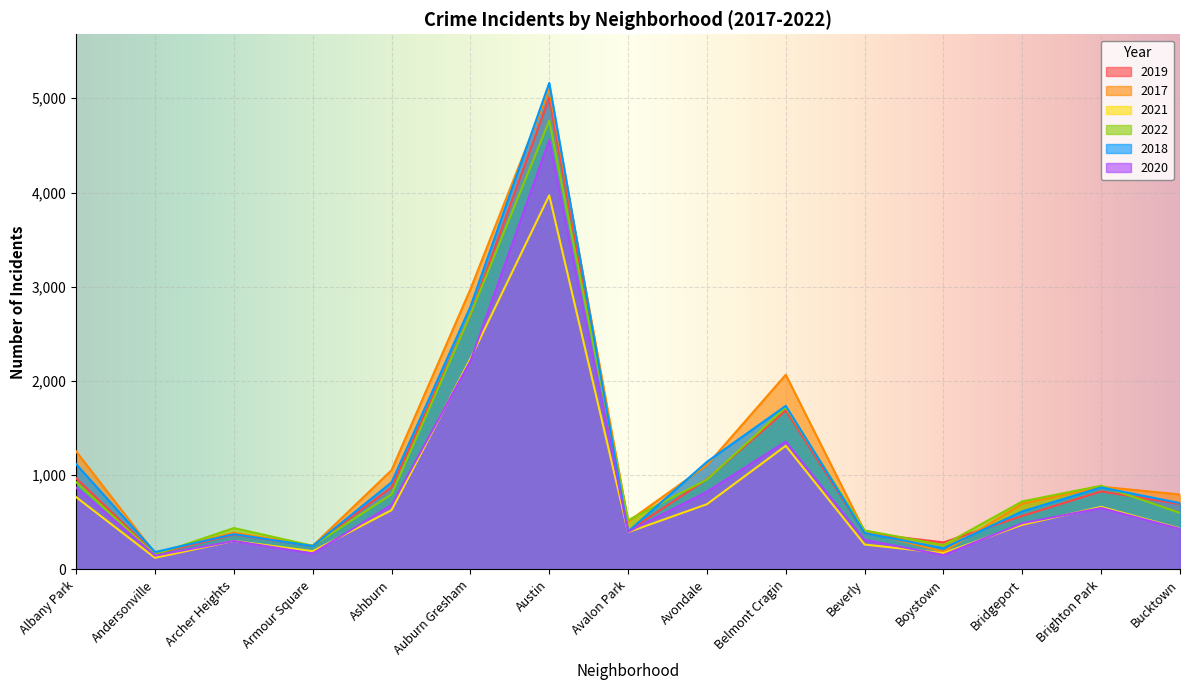

What is the value of the 2022 point at the 1st from the left?

926